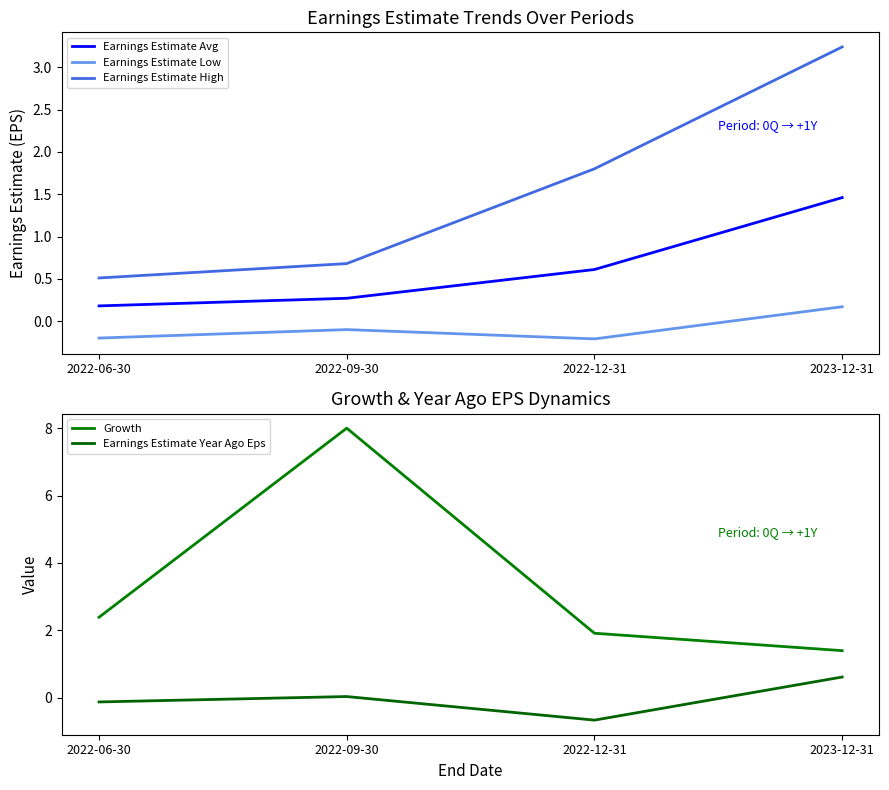

What is the sum of the Earnings Estimate Year Ago Eps values at 2023-12-31 and 2022-09-30?

0.6